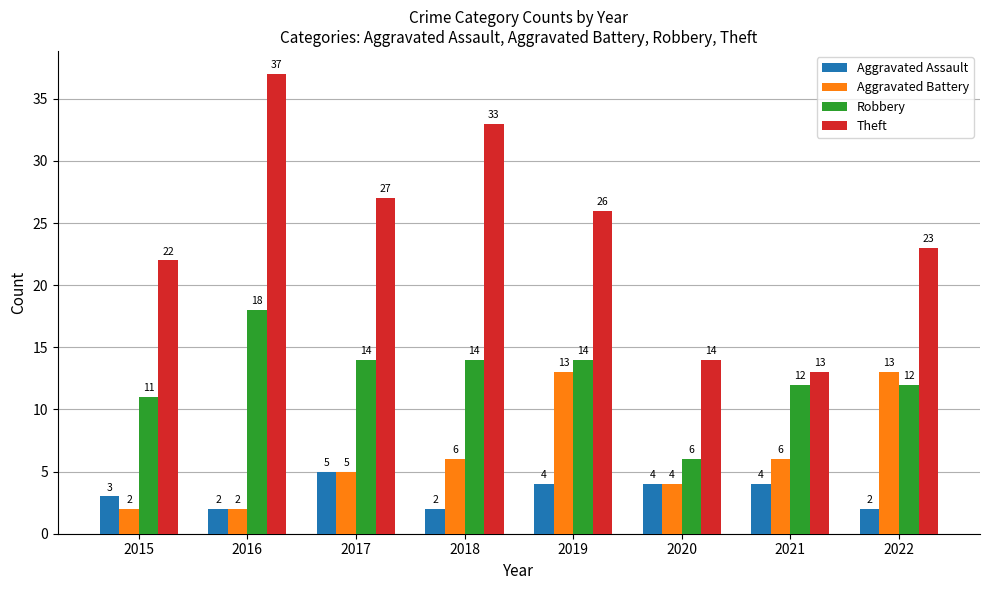

What is the sum of the Aggravated Battery values at 2017 and 2020?

9